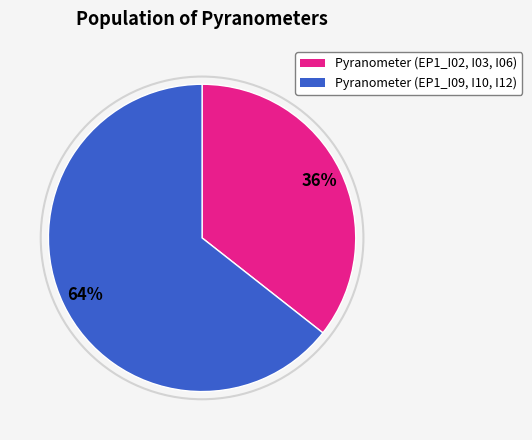

Is there a majority slice in this chart?

Yes